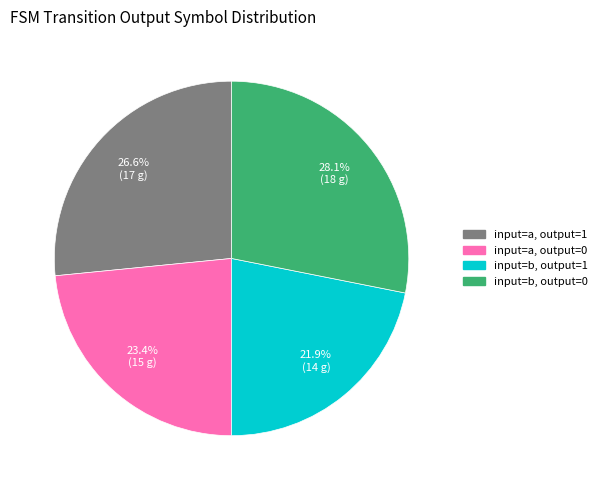

Is there a majority slice in this chart?

No